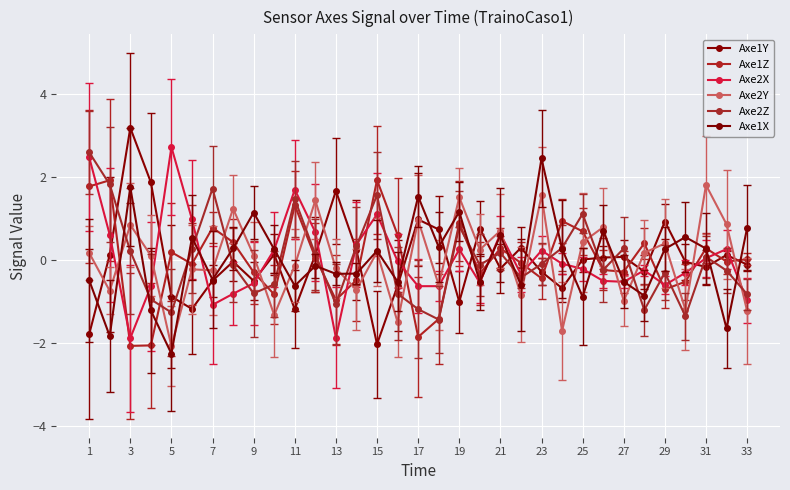

In Axe2X, how many points are higher than both neighbors (excluding endpoints)?

8